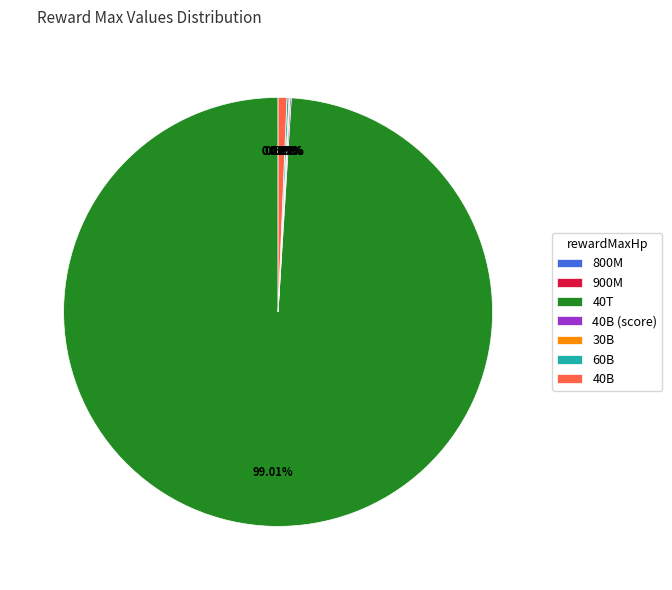

Is there any slice that represents more than half of the pie?

Yes